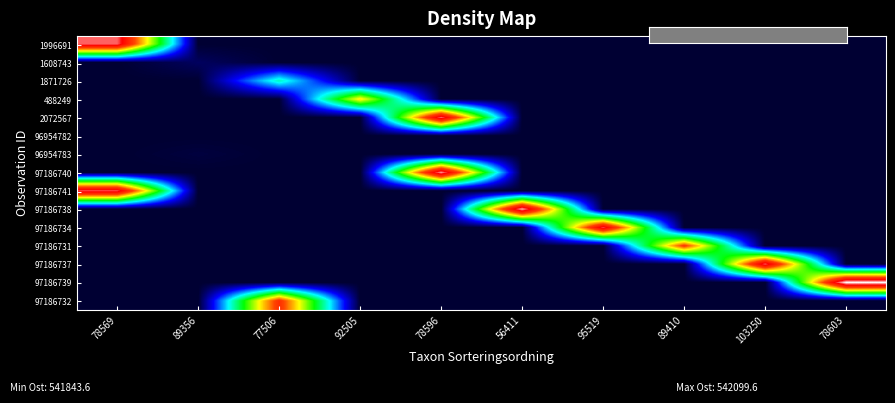

At which category does the chart reach its minimum across all series?

89356